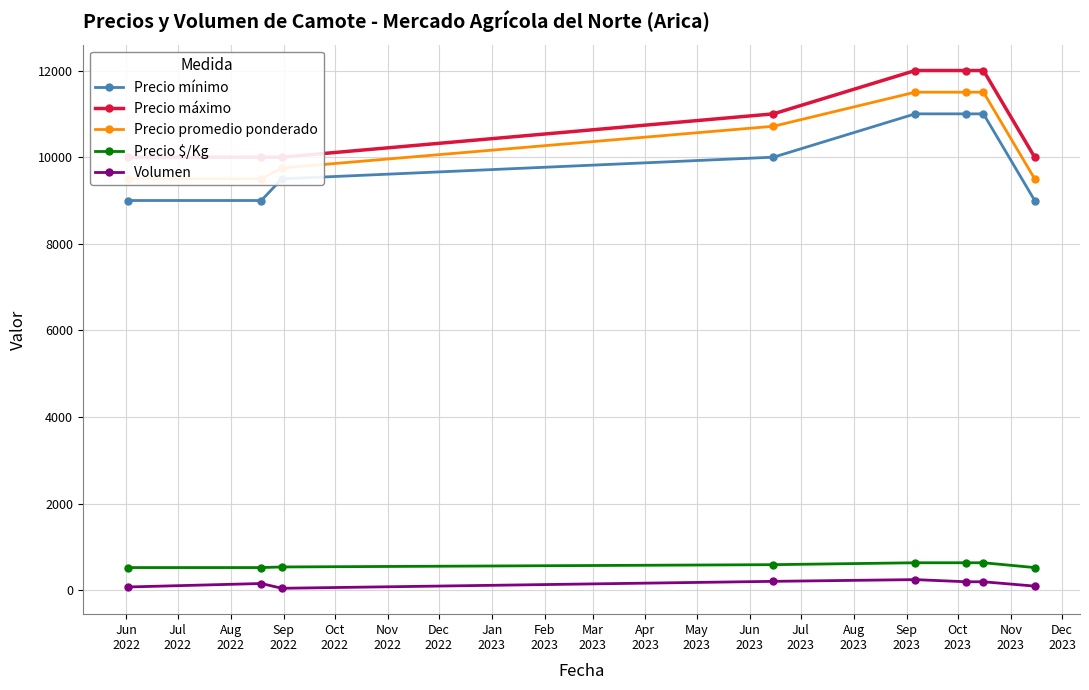

How many lines are shown in the chart?

5